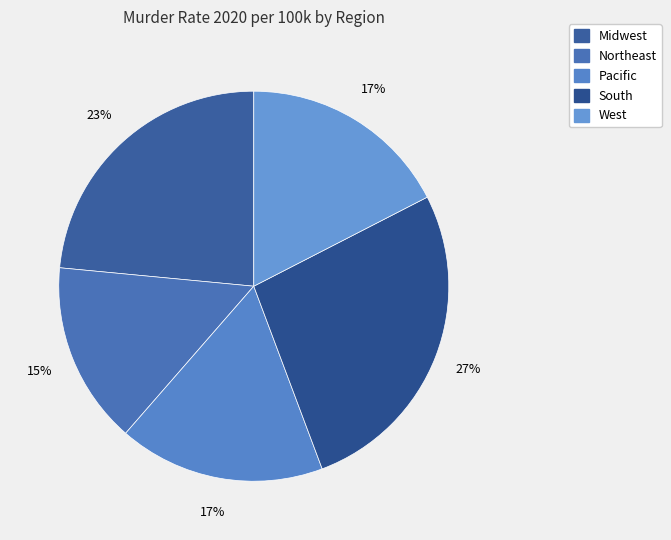

Count the number of slices in the pie.

5